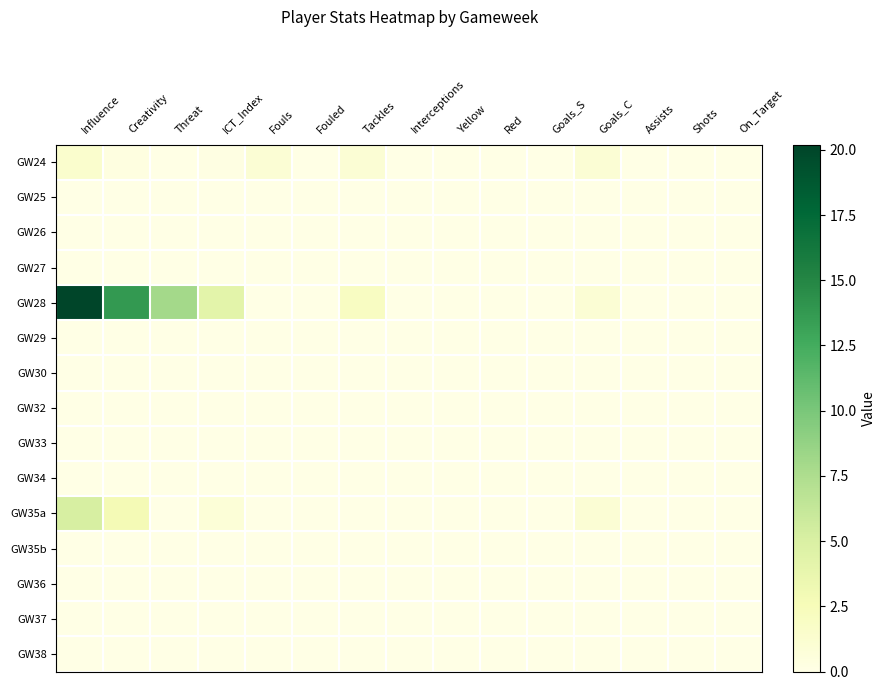

Which series has the widest spread of values?

GW28